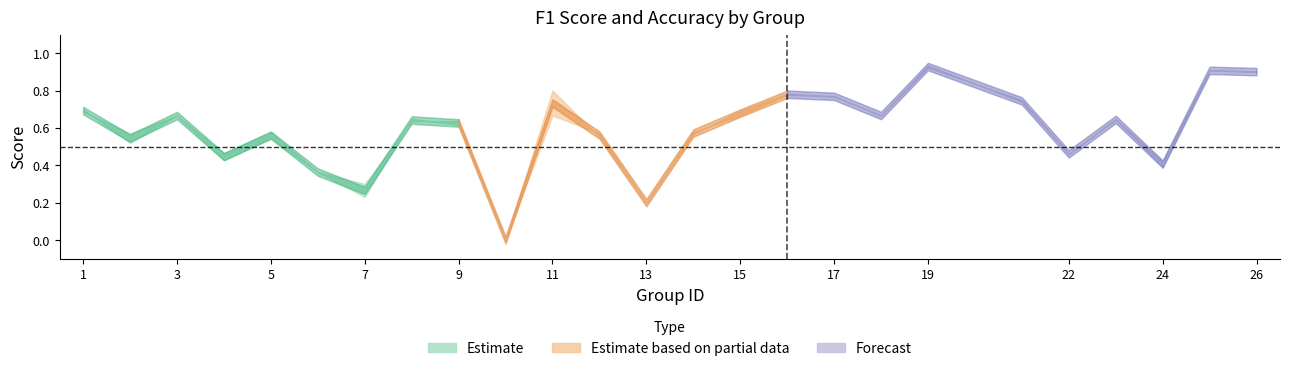

How many lines are shown in the chart?

3